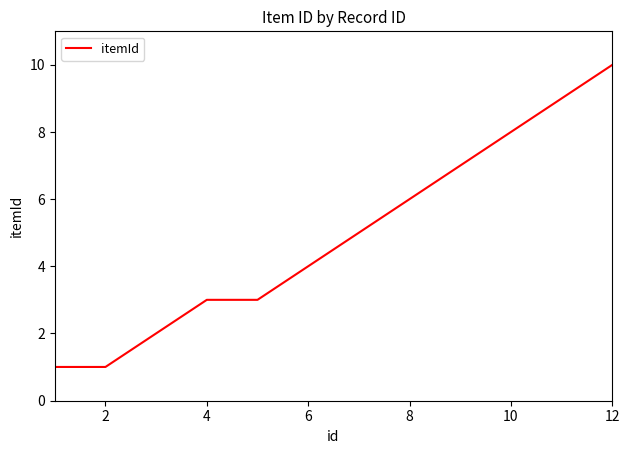

What is the greatest value displayed?

10